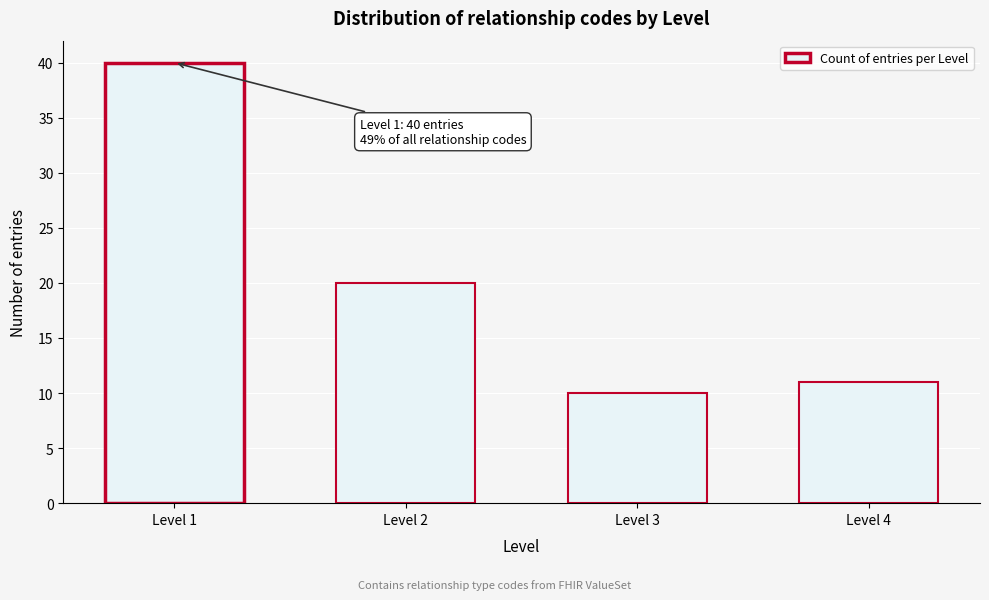

Reading left to right, list all the values displayed in this chart.

Level 1=40	Level 2=20	Level 3=10	Level 4=11